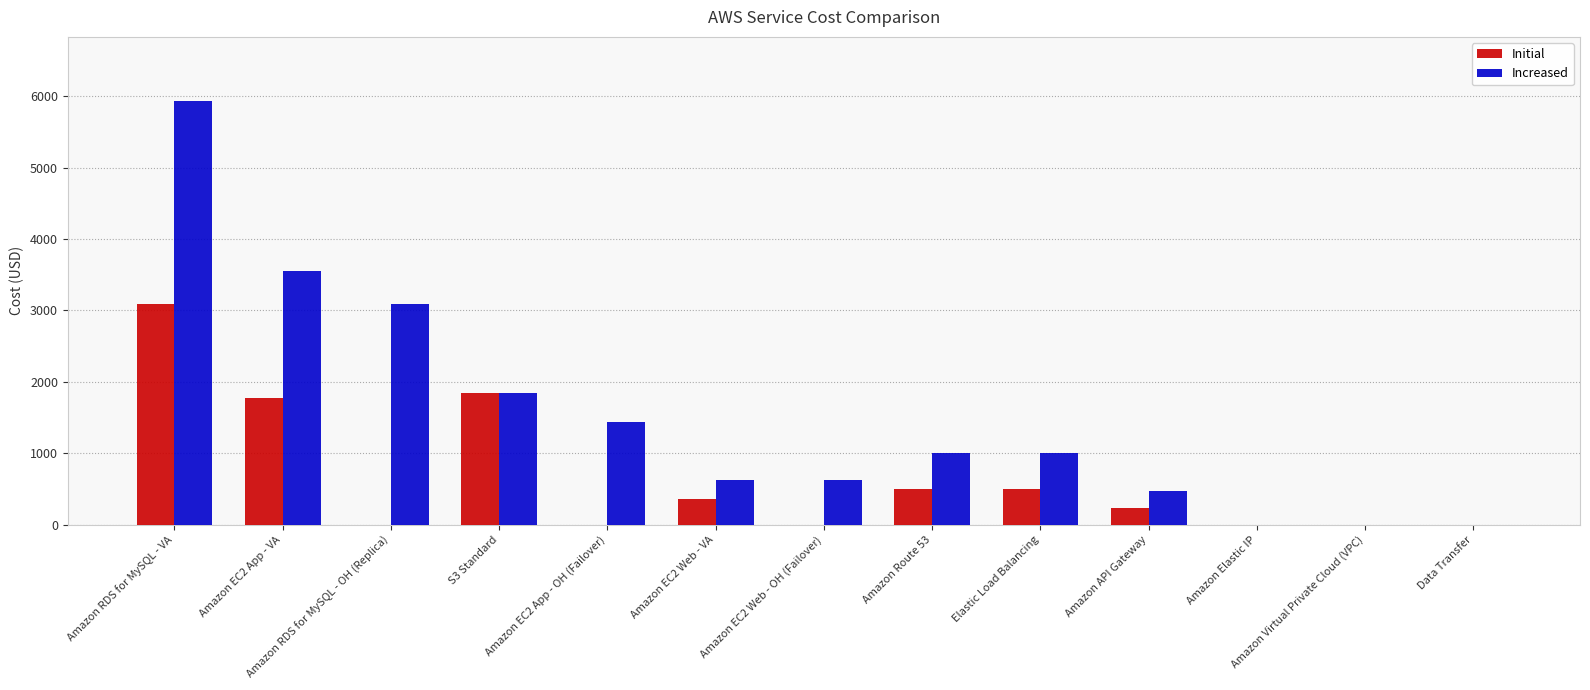

Is the value of Increased at Amazon API Gateway greater than the value of Initial at Amazon EC2 App - VA?

No